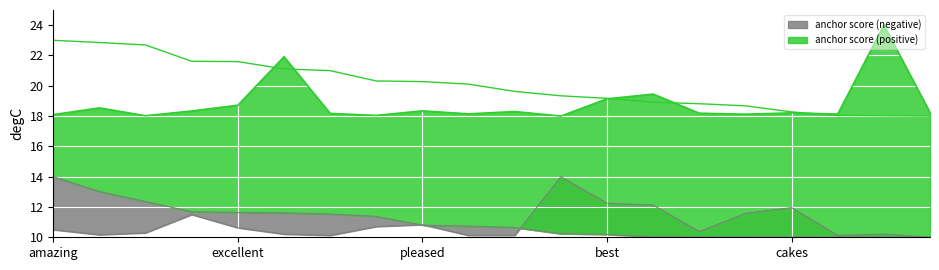

Reading left to right, what are all the values shown in this chart?

anchor score (positive): 23.0	22.9	22.7	21.6	21.6	21.1	21.0	20.3	20.3	20.1	19.6	19.3	19.2	18.9	18.8	18.7	18.3	18.0	18.0	18.0
anchor score (negative): 14.0	13.0	12.4	11.7	11.6	11.6	11.5	11.4	10.8	10.7	10.6	10.2	10.2	10.0	10.0	10.0	10.0	10.0	10.0	10.0